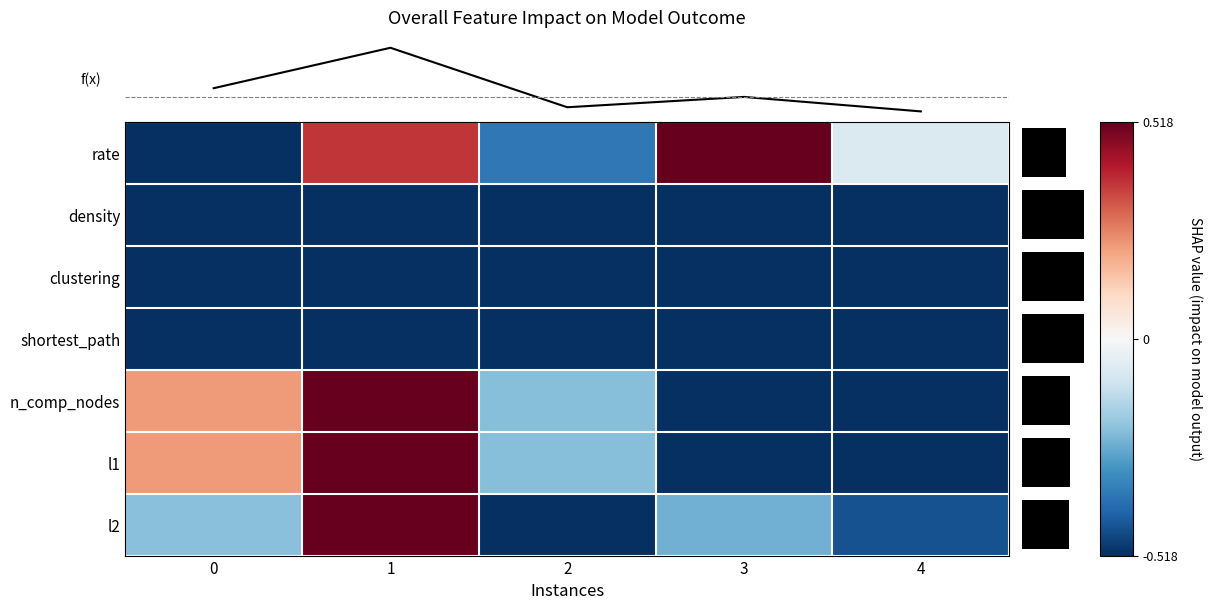

True or false: l1 has a value of 0.2 at 0.

True